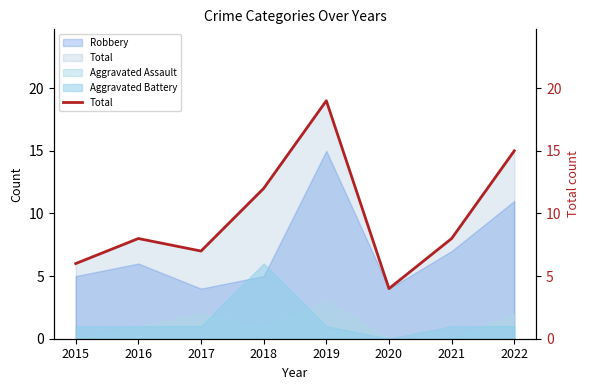

What is the smallest value displayed?

4